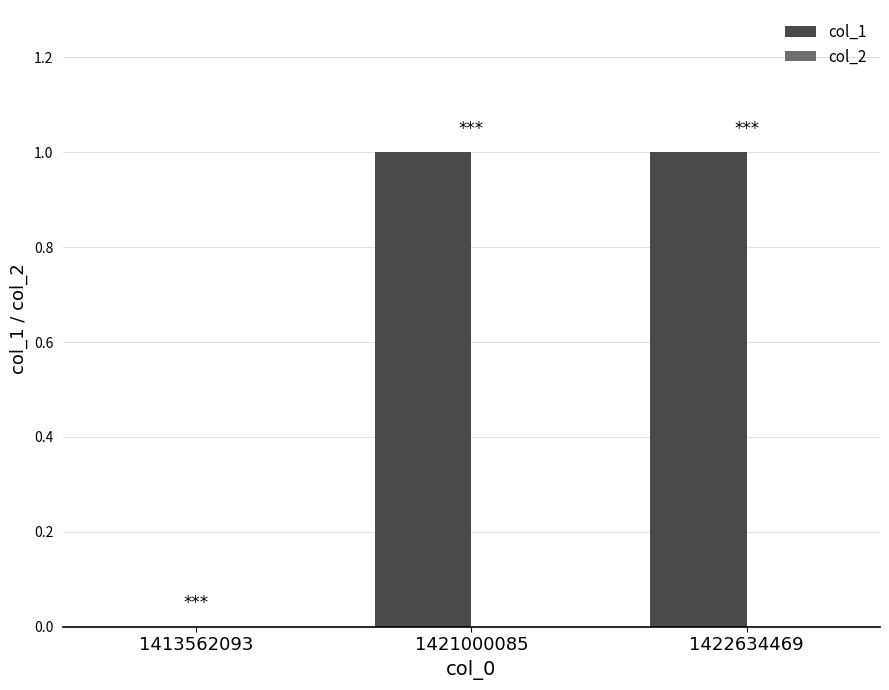

Are the bars grouped side by side (vs. stacked)?

No